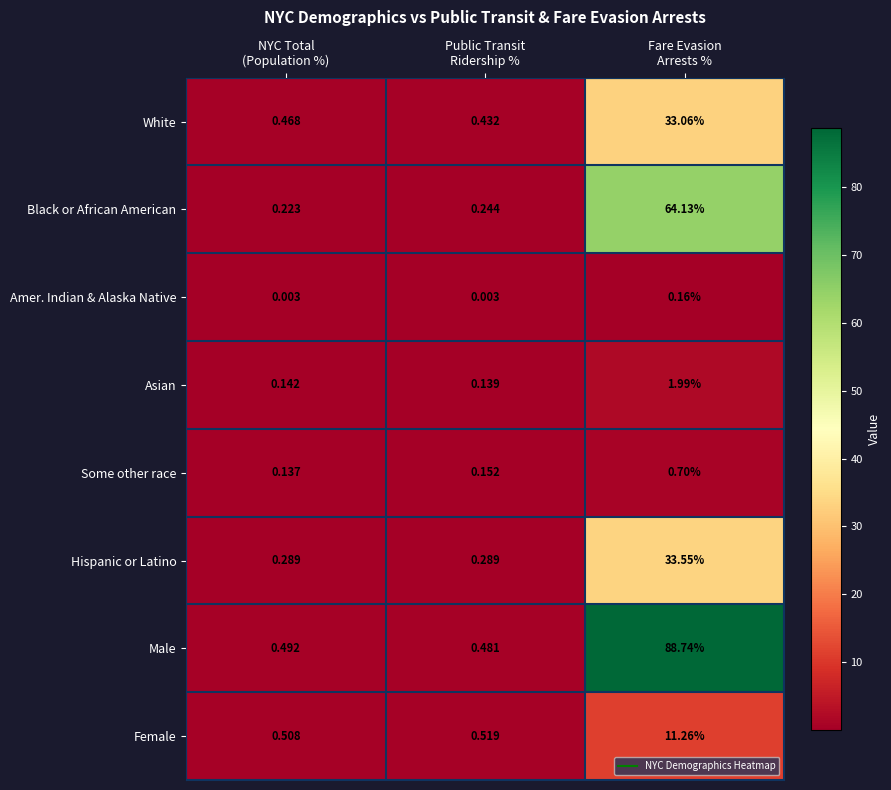

What is the total value across all series at NYC Total
(Population %)?

2.3